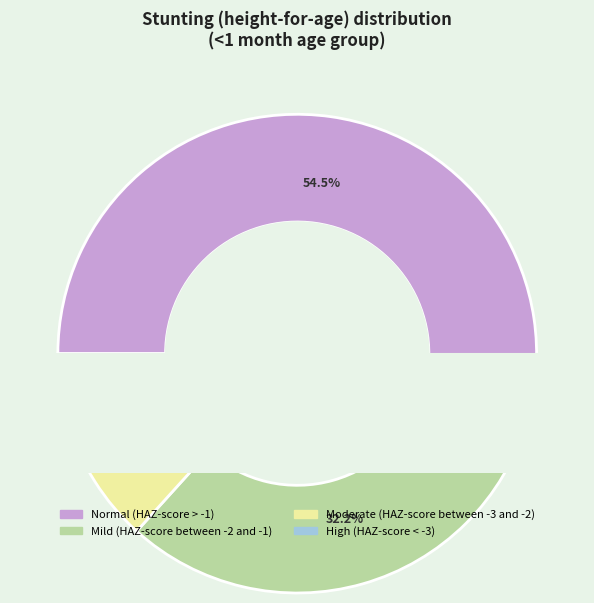

Which slice represents more than half of the pie?

Normal (HAZ-score > -1)